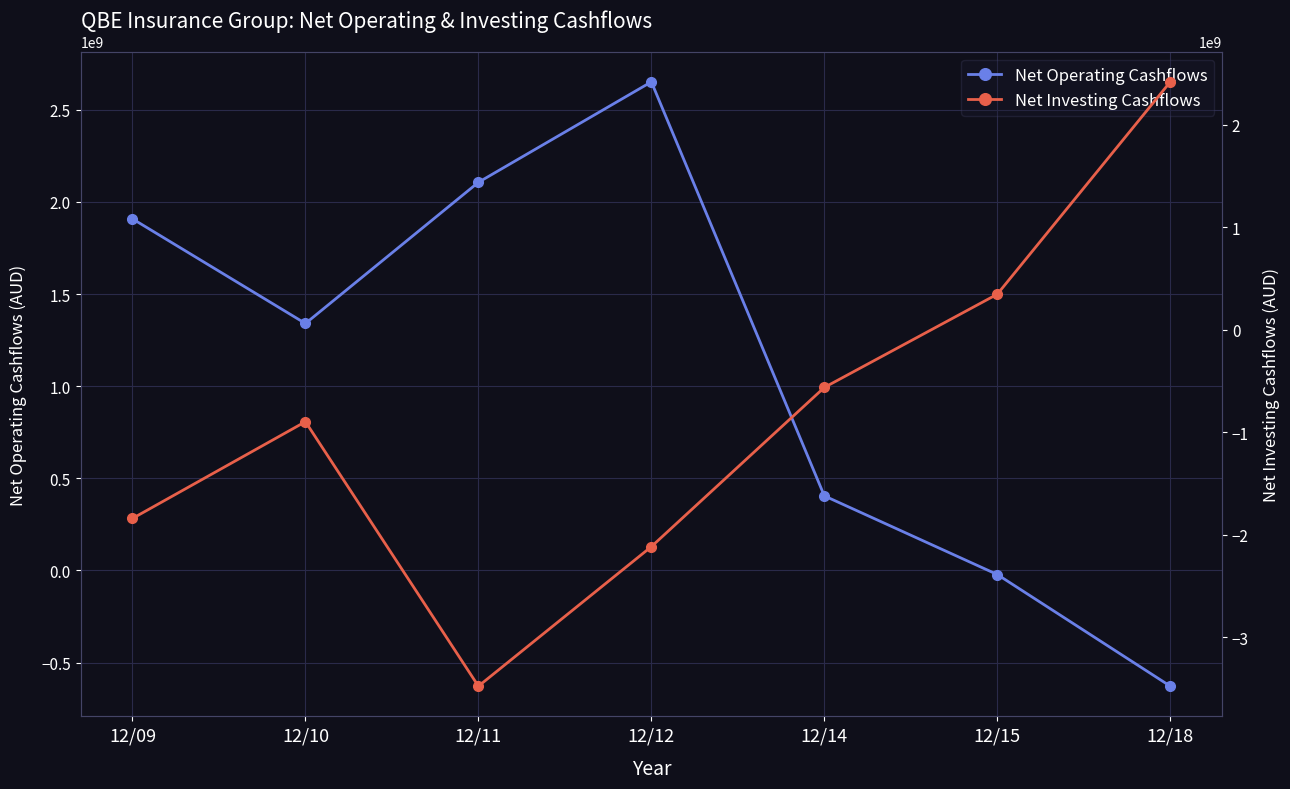

Where does the Net Investing Cashflows series first go above -897372822?

12/14